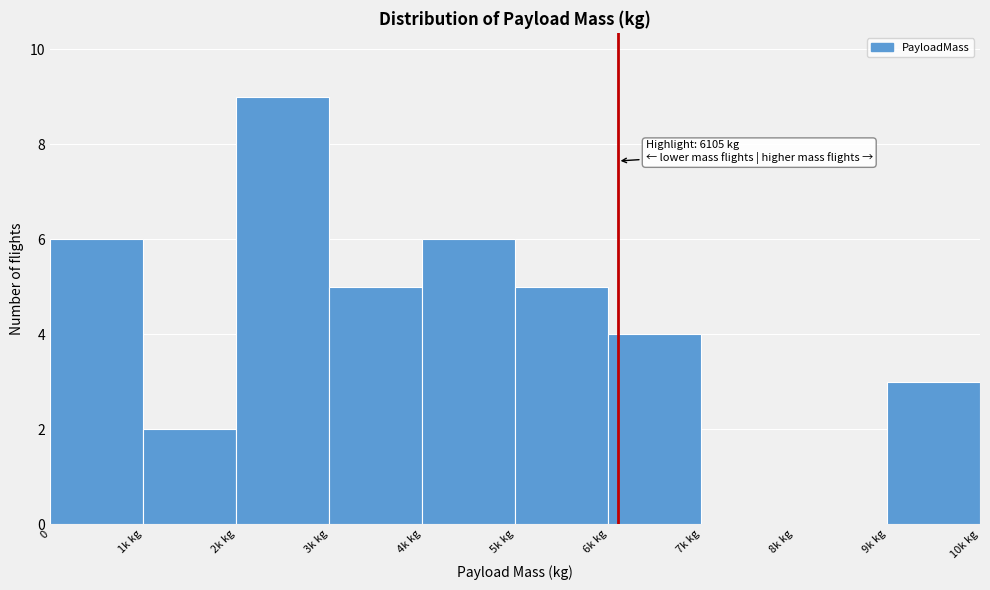

Reading right to left, list all the values displayed in this chart.

9k kg=3	8k kg=0	7k kg=0	6k kg=4	5k kg=5	4k kg=6	3k kg=5	2k kg=9	1k kg=2	0=6